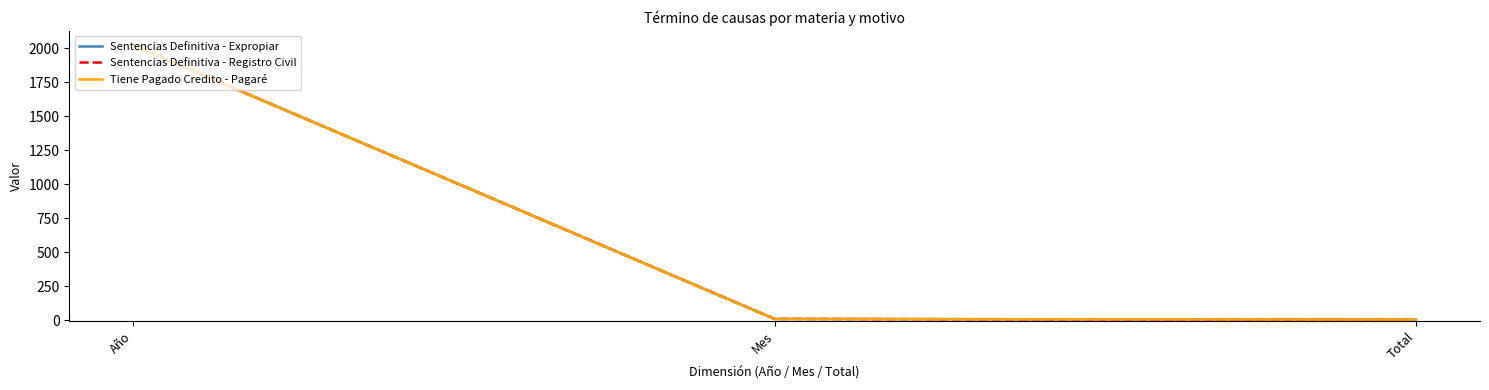

List the series in order of their peak value, highest first.

Sentencias Definitiva - Expropiar, Sentencias Definitiva - Registro Civil, Tiene Pagado Credito - Pagaré